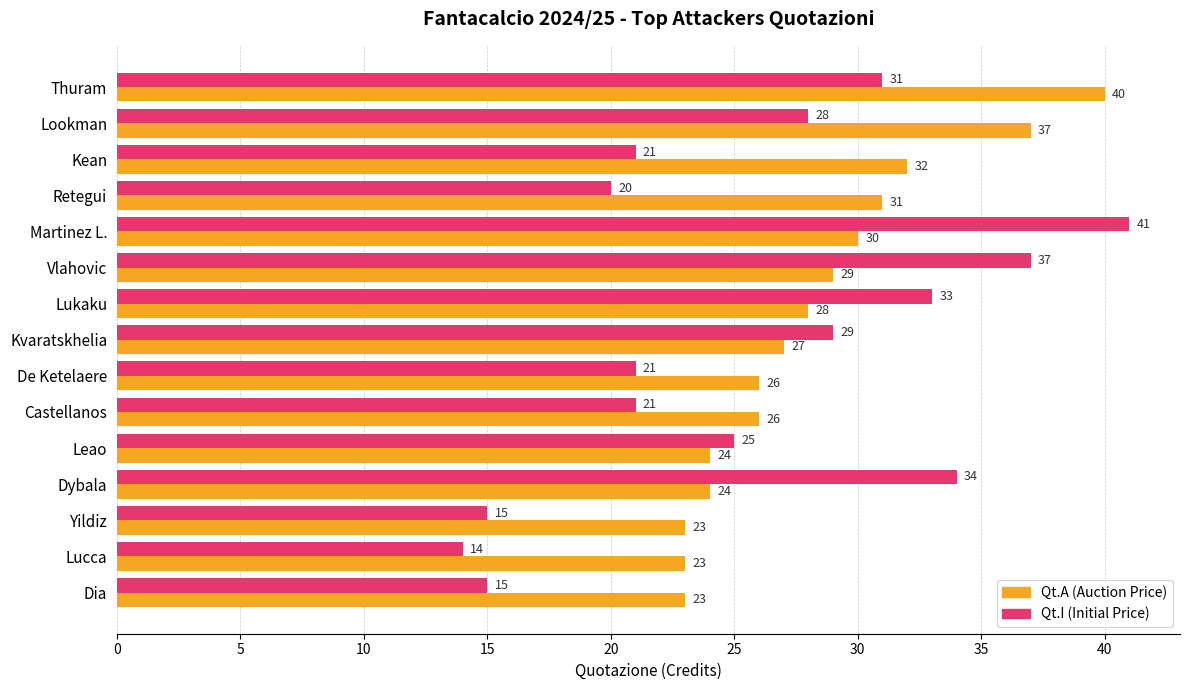

Read the Qt.A (Auction Price) value at Kean, to the nearest 10.

30